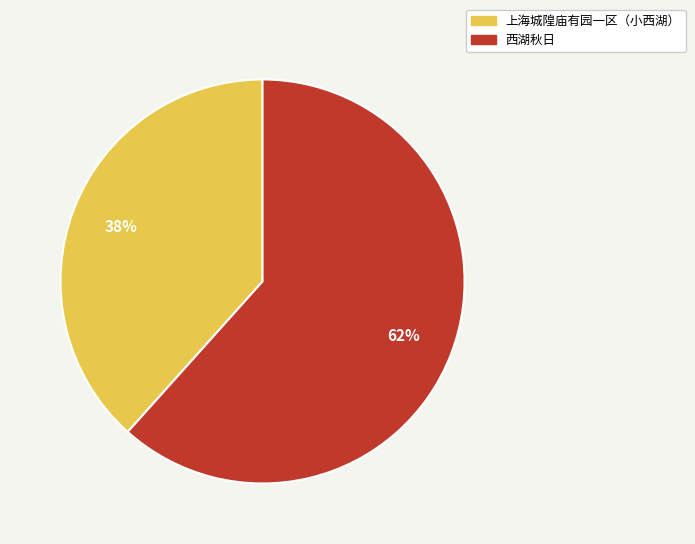

Which category accounts for the majority?

西湖秋日